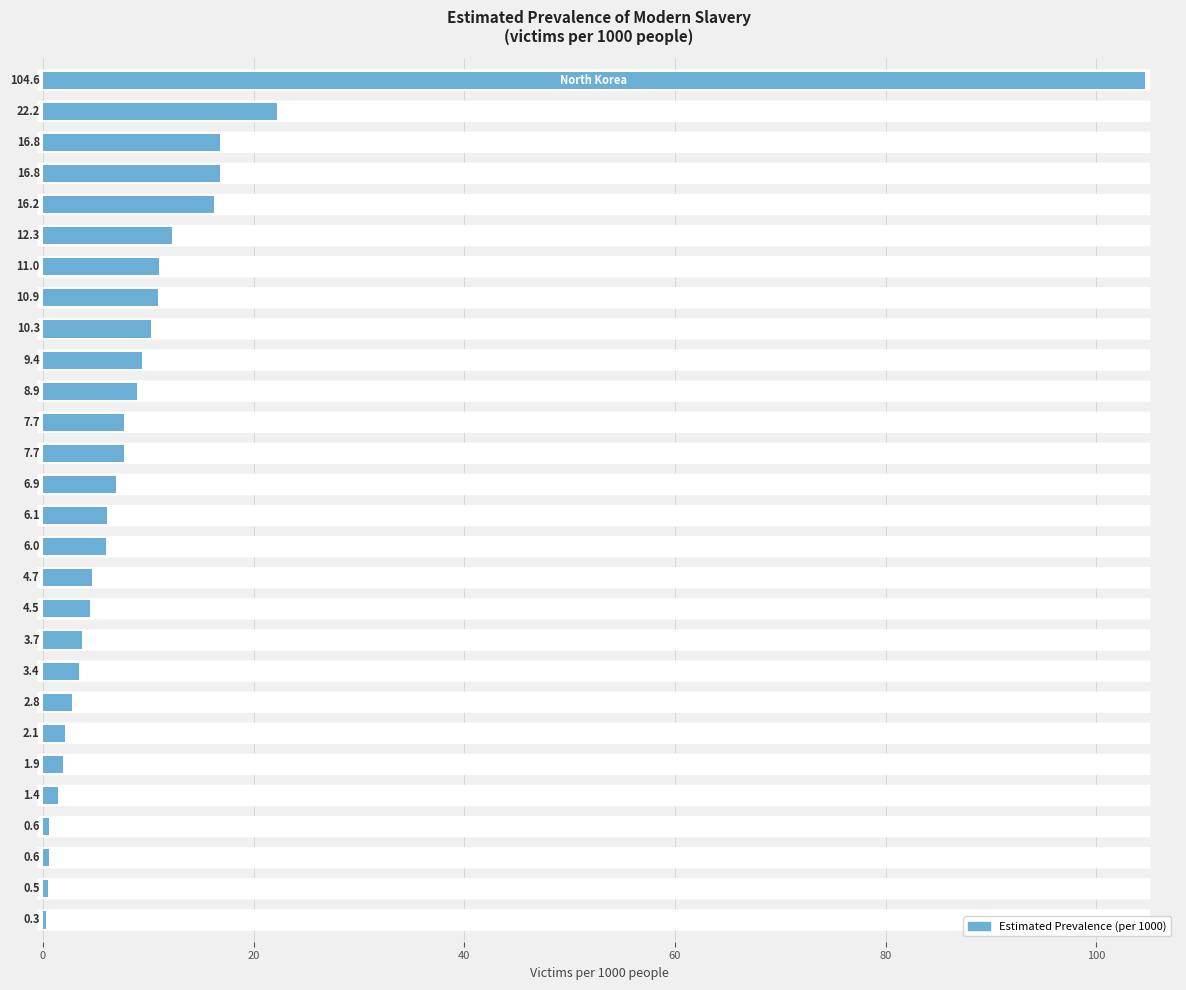

How many distinct data groups are displayed?

1